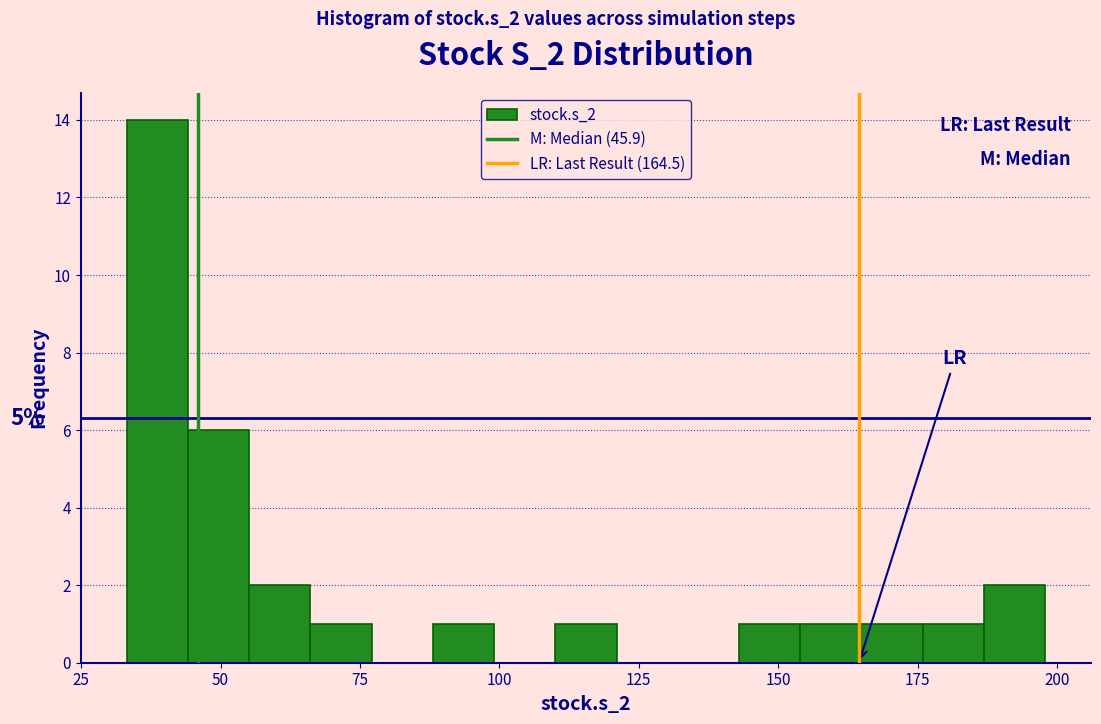

Read against the x-axis, roughly where is the centre of the tallest bar?

40